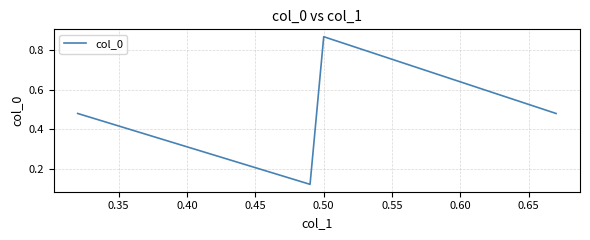

True or false: there are more than 0 points higher than both neighbors.

True